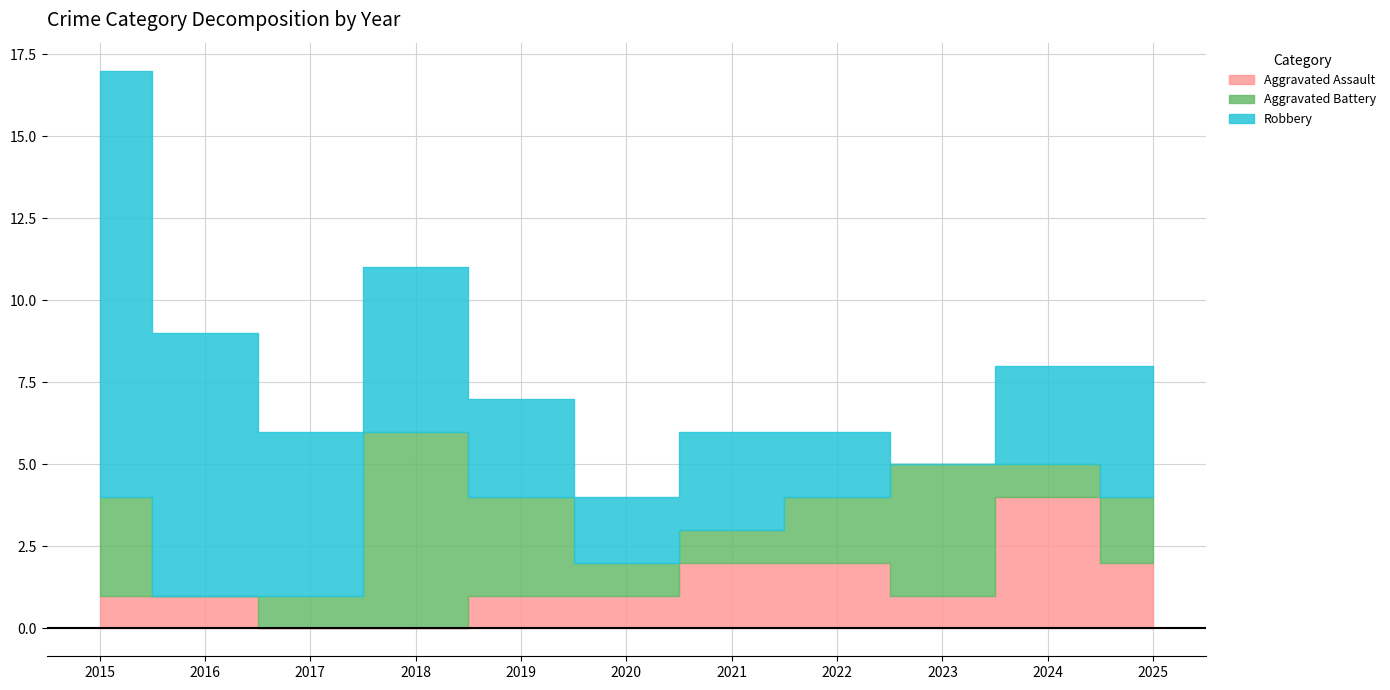

At which category does Robbery reach its first local peak?

2021